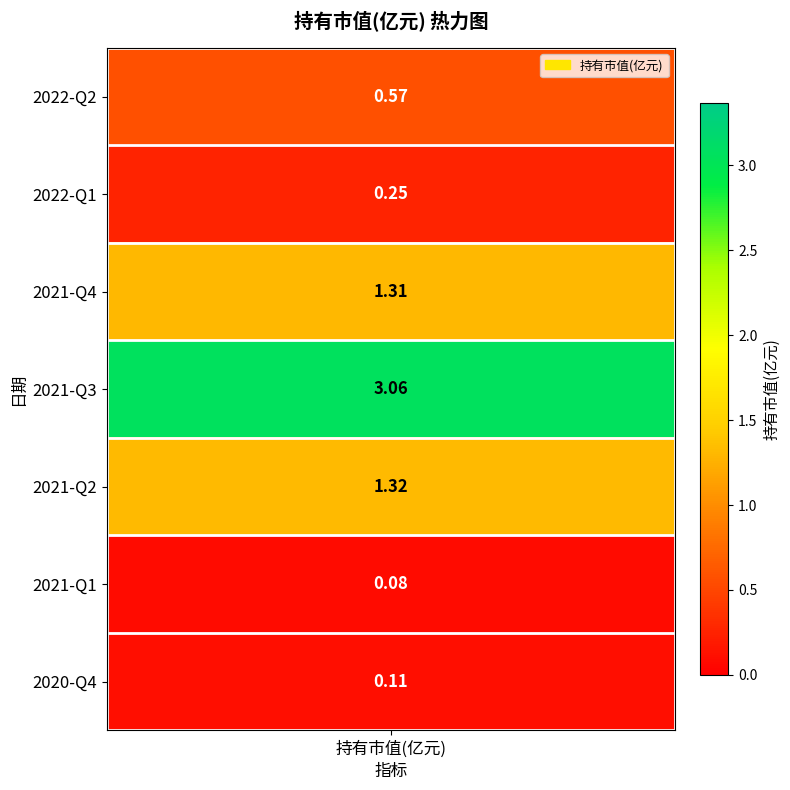

Which category has the lowest value across all series?

2021-Q1